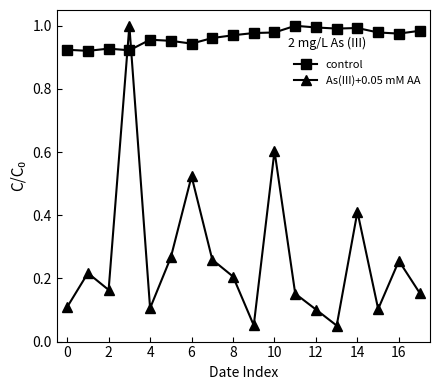

List the series in order of their overall mean, highest first.

control, As(III)+0.05 mM AA